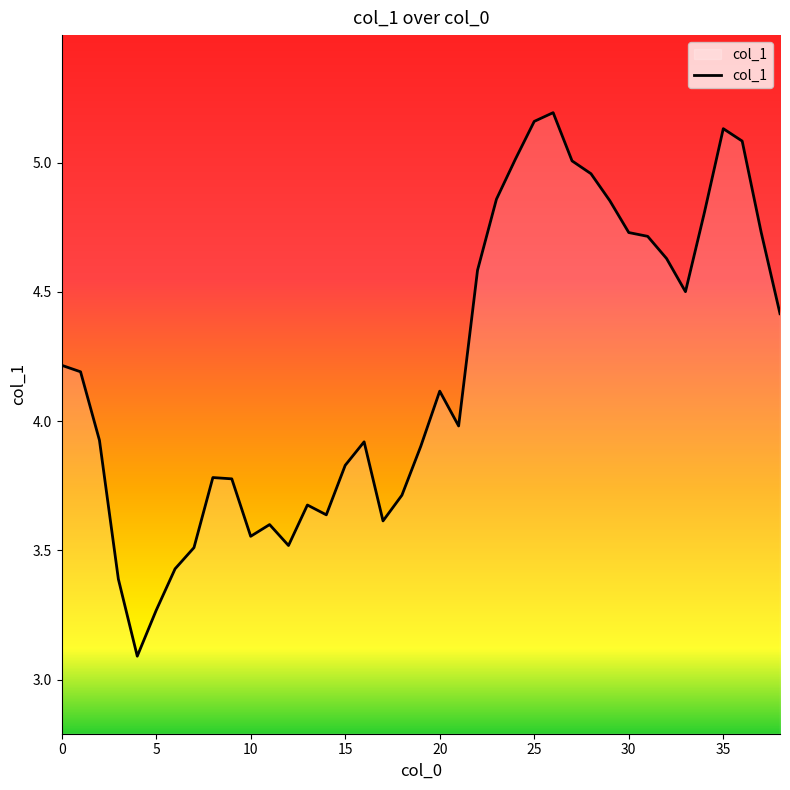

What is the smallest value displayed?

3.1